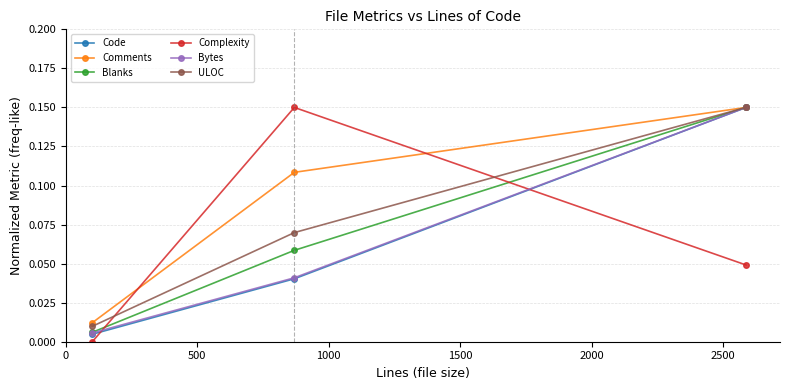

How many data points does each series have?

3